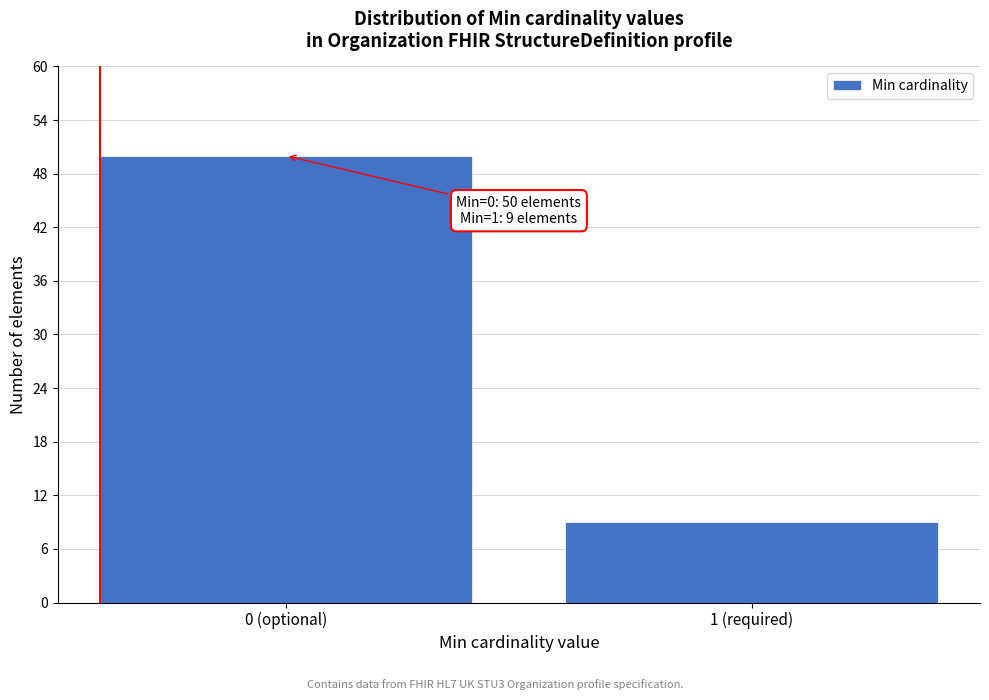

Reading left to right, what are all the values shown in this chart?

50	9